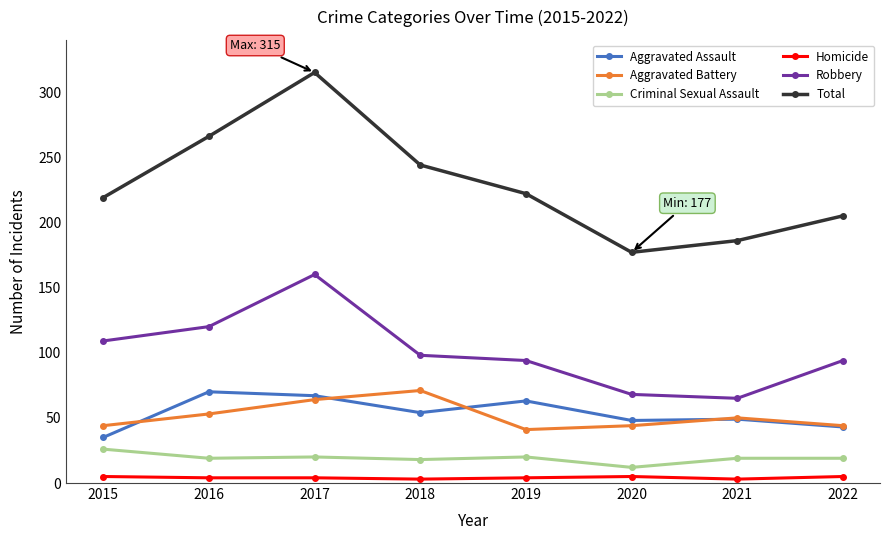

True or false: Robbery and Aggravated Battery cross at least once.

False